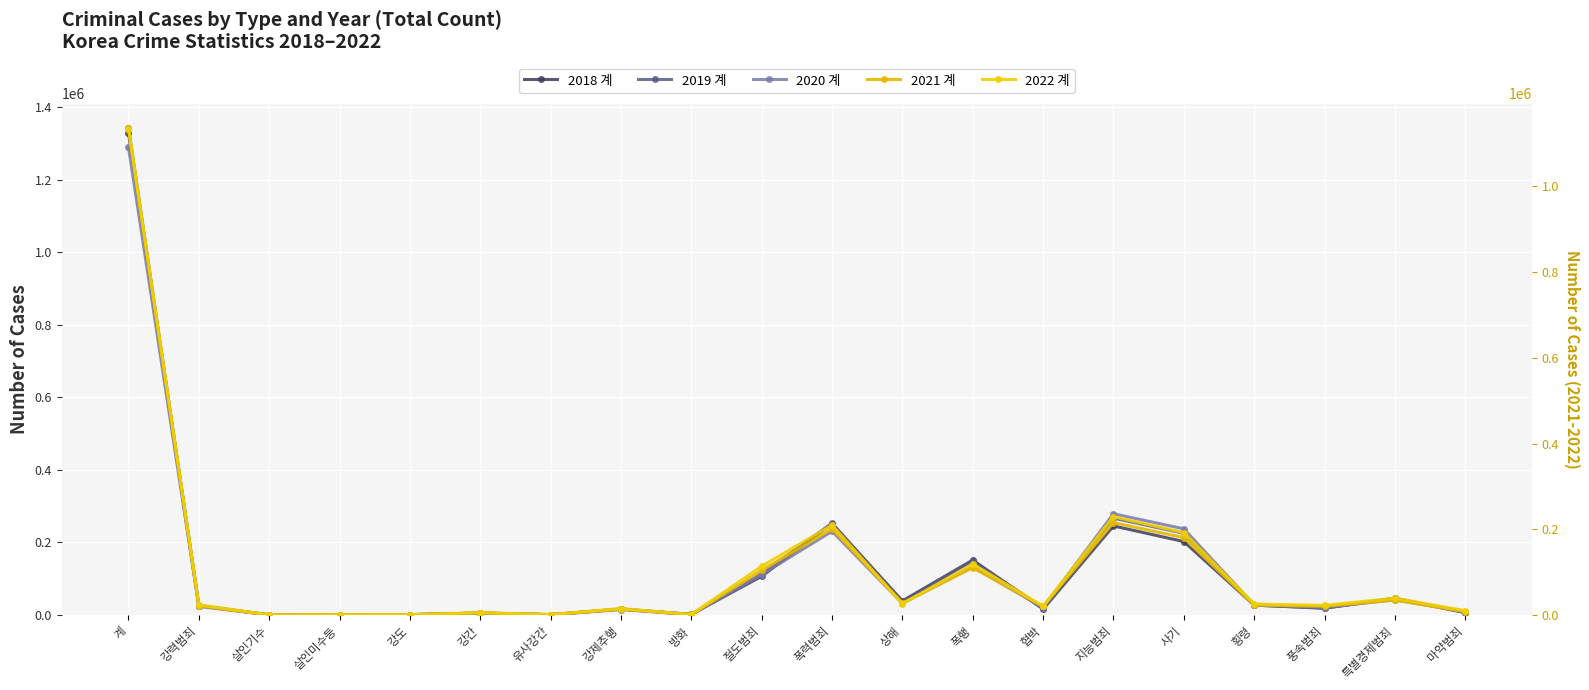

At which category does the chart reach its peak across all series?

계